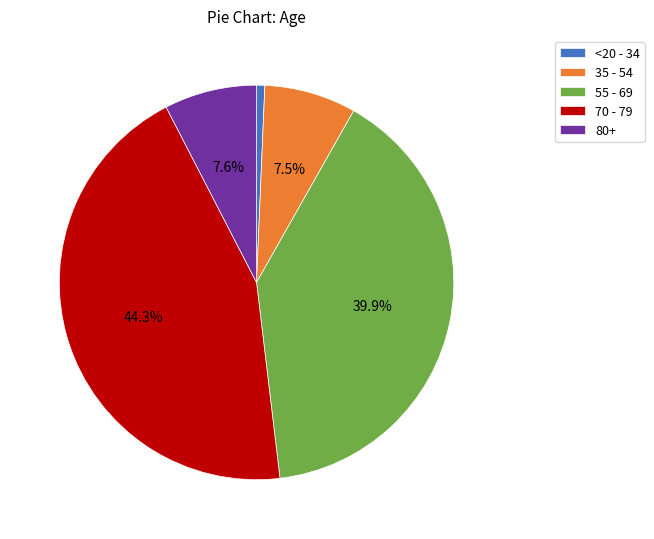

Between <20 - 34 and 35 - 54, which is larger?

35 - 54